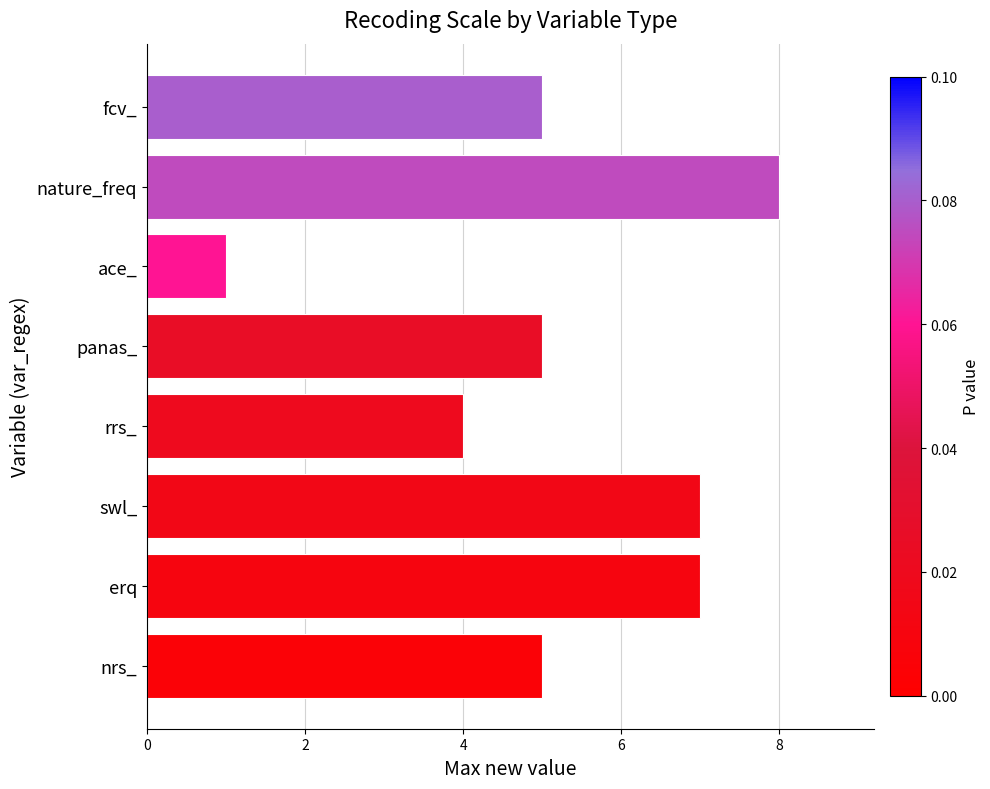

What is the difference between the second highest and minimum values?

6